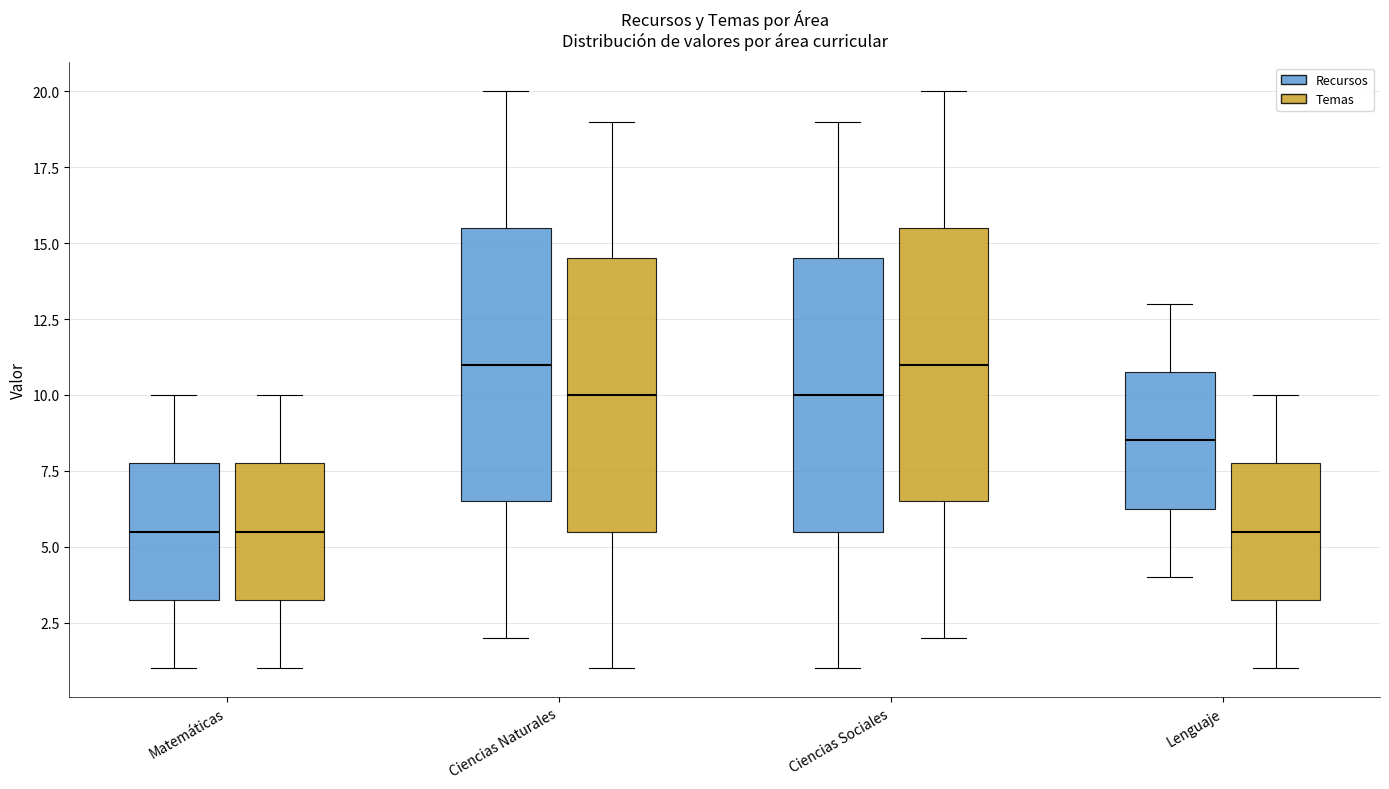

Reading left to right, read every box against the y-axis: the position of its median line, the range the box covers, and the ends of its whiskers. The values are not printed on the chart, so give them approximately, as read against the axis.

Matemáticas (Recursos): median 5.5, box 3.5 to 8.0, whiskers 1.0 to 10.0
Matemáticas (Temas): median 5.5, box 3.5 to 8.0, whiskers 1.0 to 10.0
Ciencias Naturales (Recursos): median 11.0, box 6.5 to 15.5, whiskers 2.0 to 20.0
Ciencias Naturales (Temas): median 10.0, box 5.5 to 14.5, whiskers 1.0 to 19.0
Ciencias Sociales (Recursos): median 10.0, box 5.5 to 14.5, whiskers 1.0 to 19.0
Ciencias Sociales (Temas): median 11.0, box 6.5 to 15.5, whiskers 2.0 to 20.0
Lenguaje (Recursos): median 8.5, box 6.5 to 11.0, whiskers 4.0 to 13.0
Lenguaje (Temas): median 5.5, box 3.5 to 8.0, whiskers 1.0 to 10.0